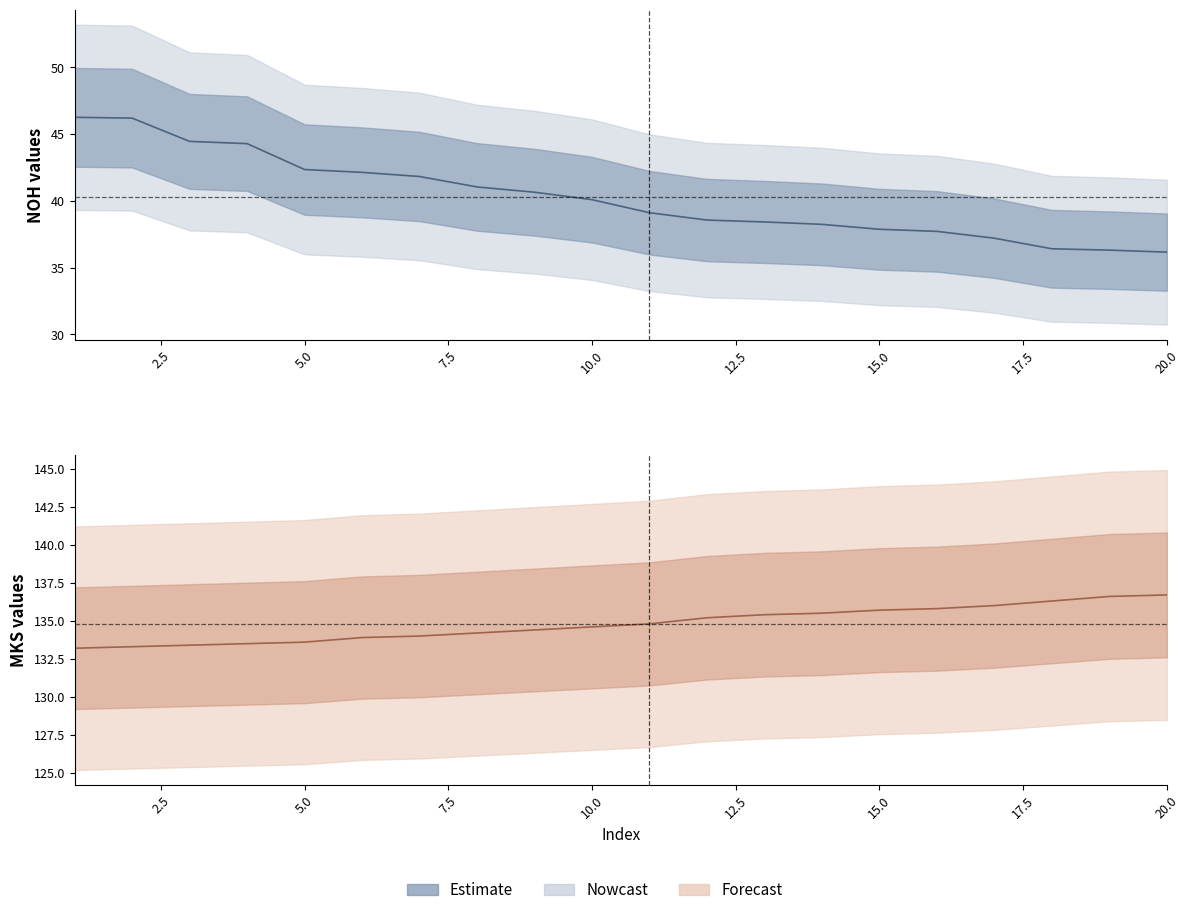

What is the difference between the second highest and minimum values in the mks series?

3.4